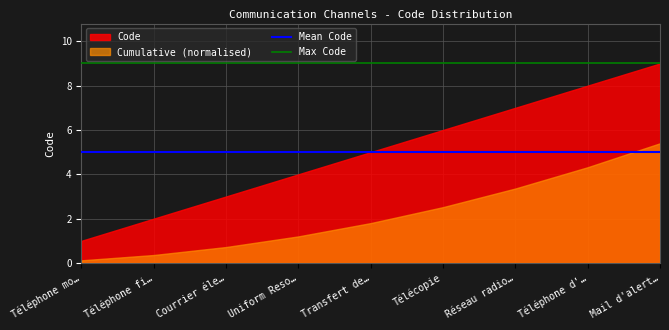

What is the sum of the Mean Code values at Transfert de… and Mail d'alert…?

10